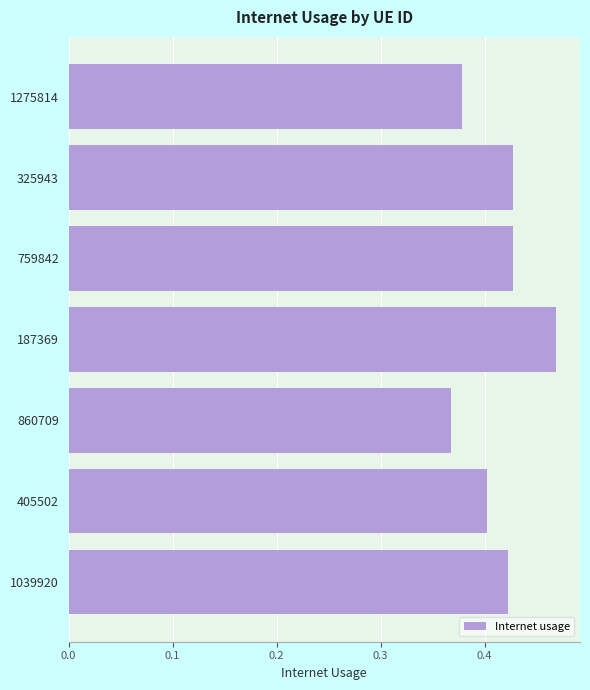

What is the sum of all values?

2.9